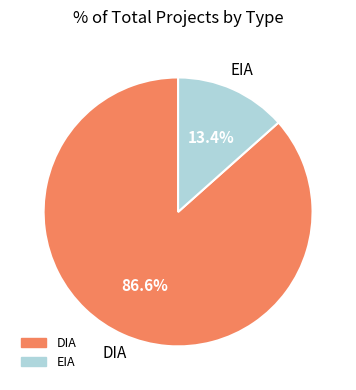

What is the total percentage of EIA and DIA?

100.0%